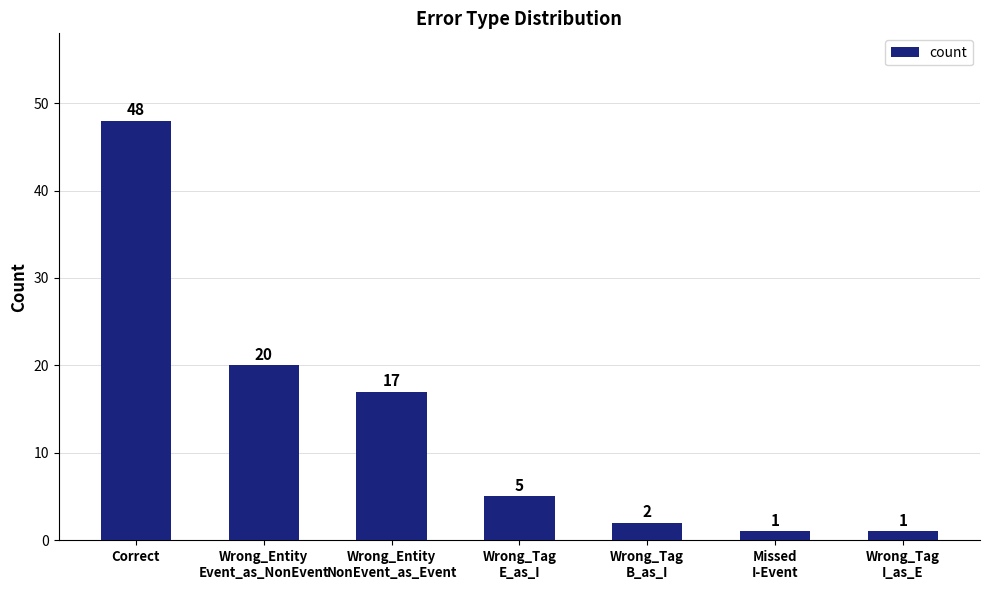

Reading left to right, what are all the values shown in this chart?

Correct=48	Wrong_Entity
Event_as_NonEvent=20	Wrong_Entity
NonEvent_as_Event=17	Wrong_Tag
E_as_I=5	Wrong_Tag
B_as_I=2	Missed
I-Event=1	Wrong_Tag
I_as_E=1